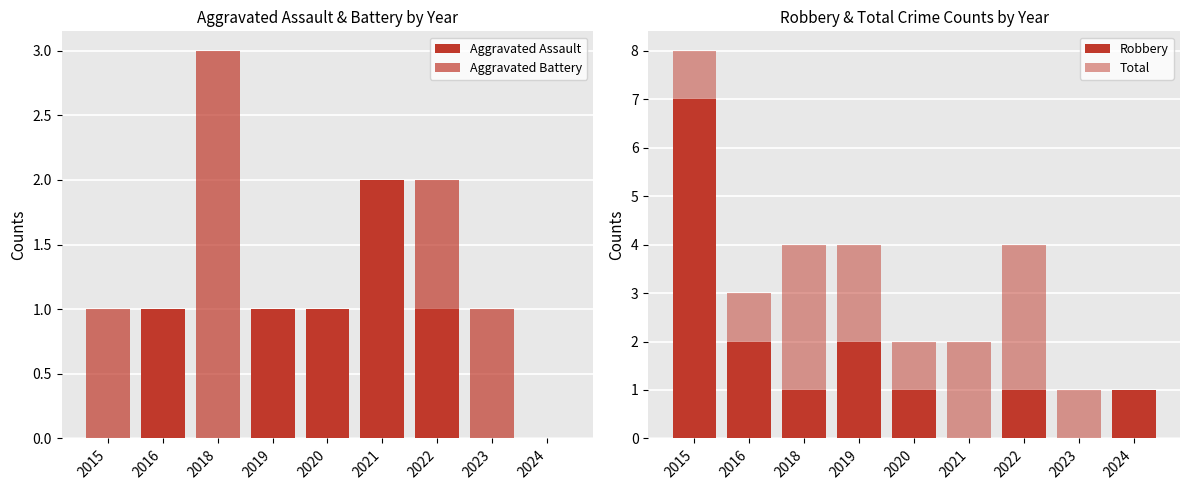

What is the maximum value shown in the chart?

8